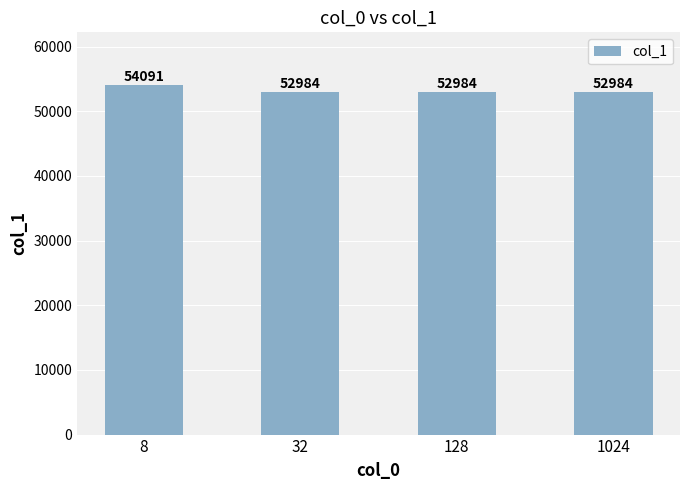

How many categories are shown in the chart?

4